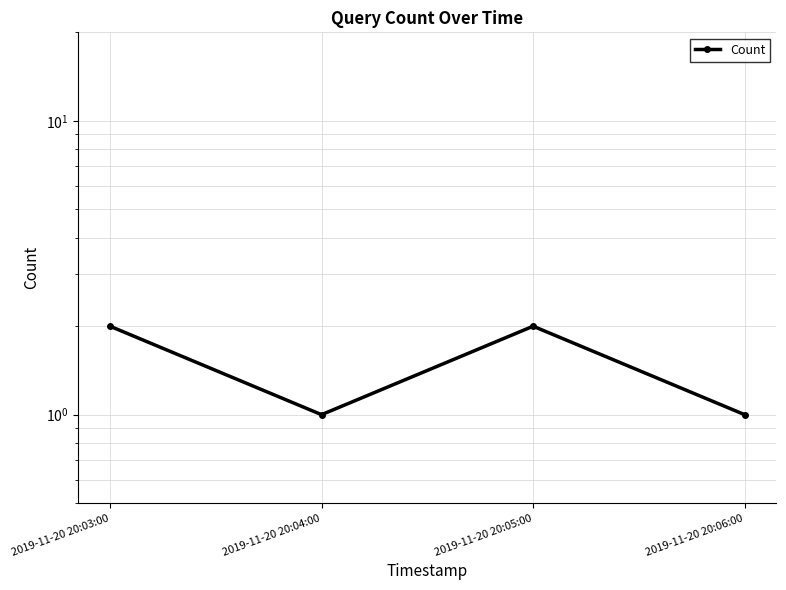

What is the label of the 4th point from the left?

2019-11-20 20:06:00